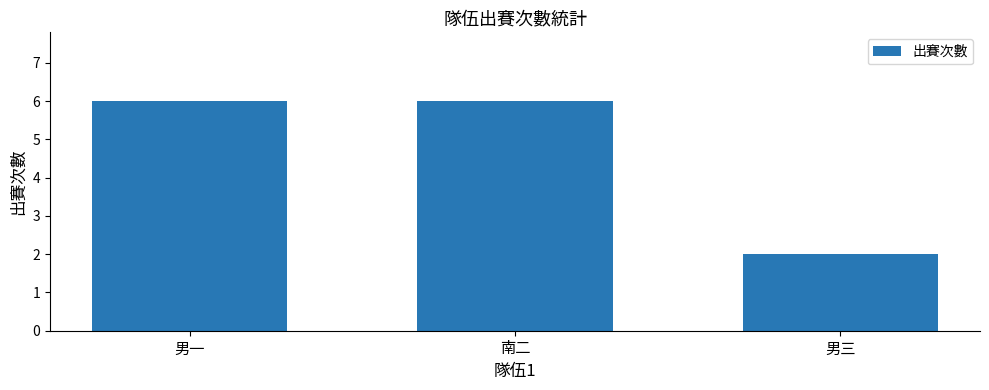

How many categories are shown in the chart?

3